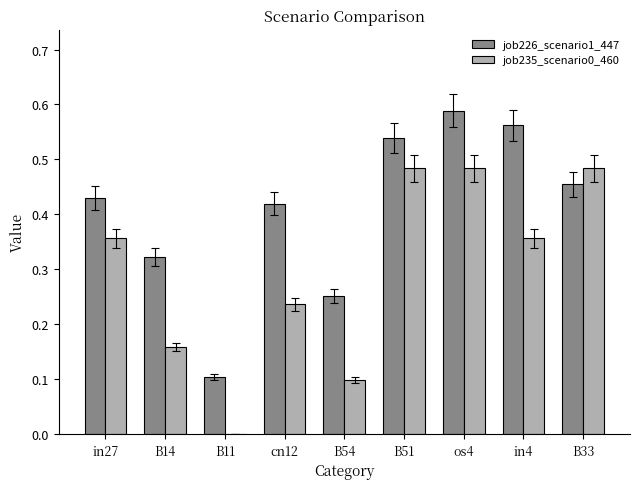

Which series has the largest total across all categories?

job226_scenario1_447